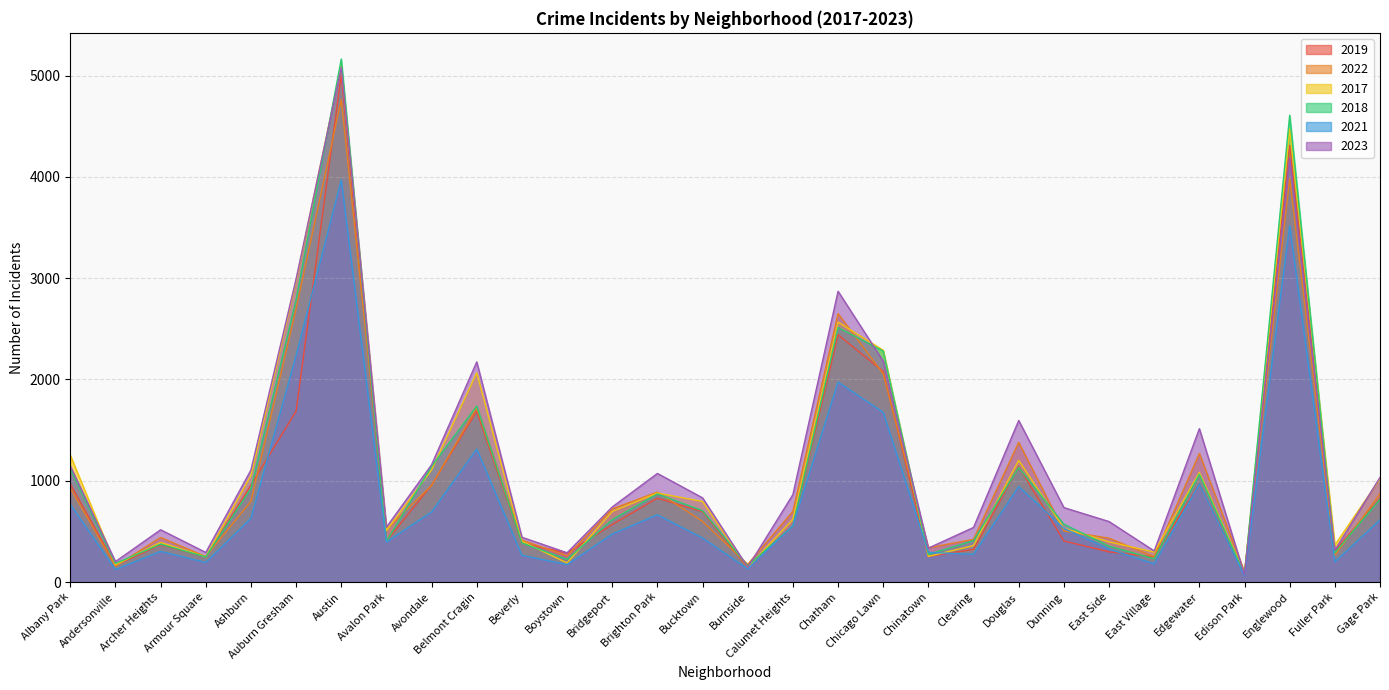

How many interior local valleys does the 2023 series have?

9